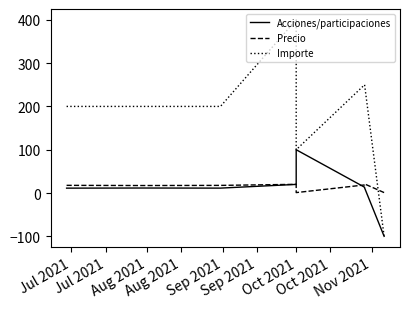

What is the average value of the Precio series?

14.3